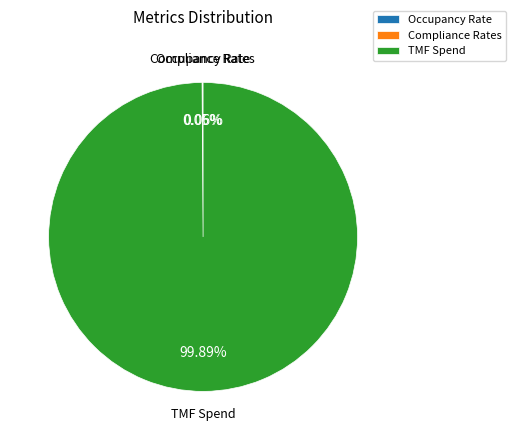

Which category has the biggest portion of the pie?

TMF Spend